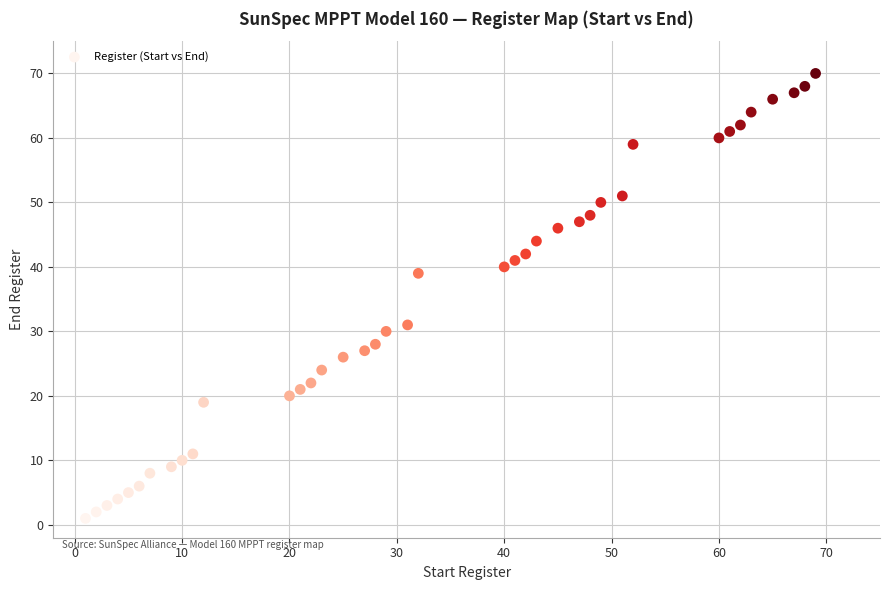

What is the range of X values (max minus min)?

68